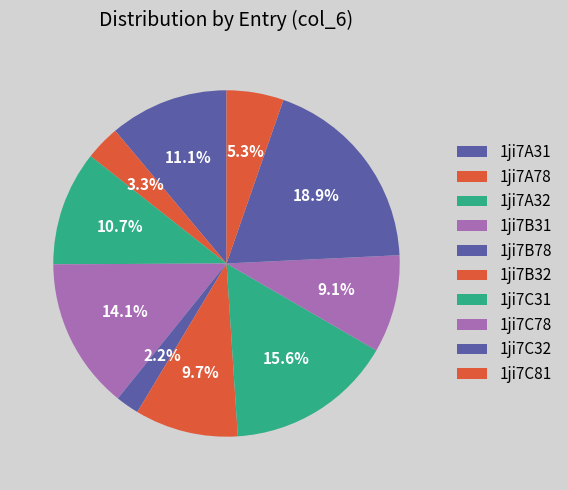

Does any single category account for the majority?

No